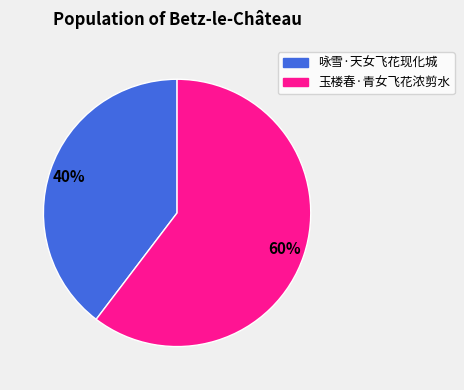

How many segments does this pie chart have?

2